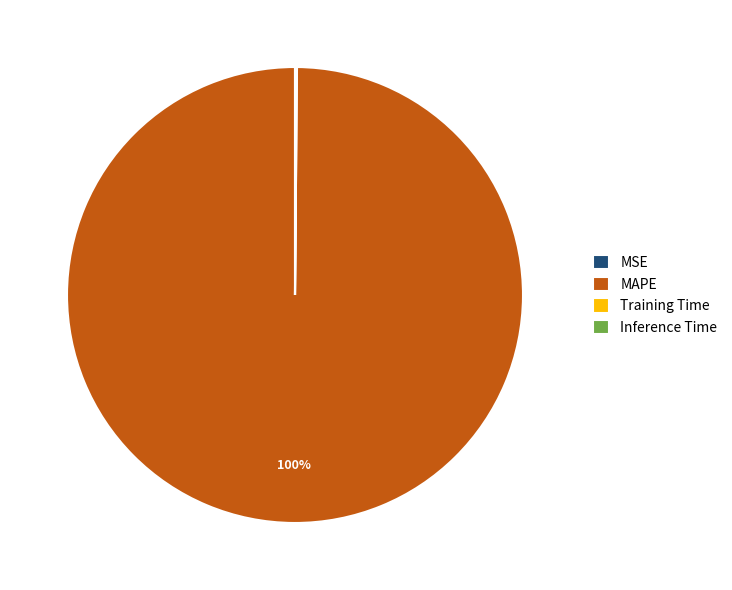

To the nearest percent, what portion does MAPE represent?

100%